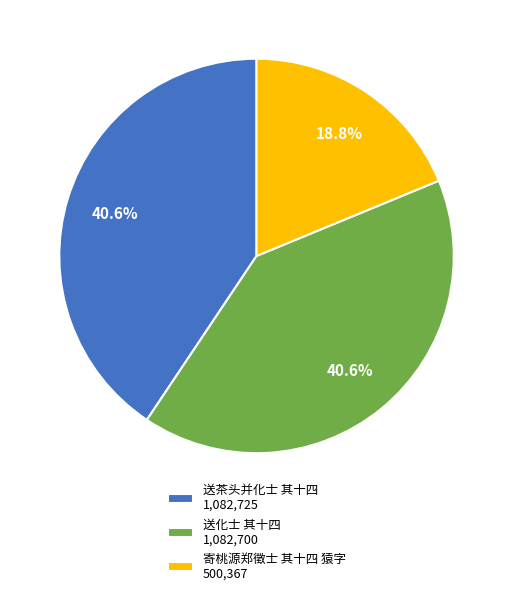

What is the total percentage of 送化士 其十四 1,082,700 and 送茶头并化士 其十四 1,082,725?

81.2%